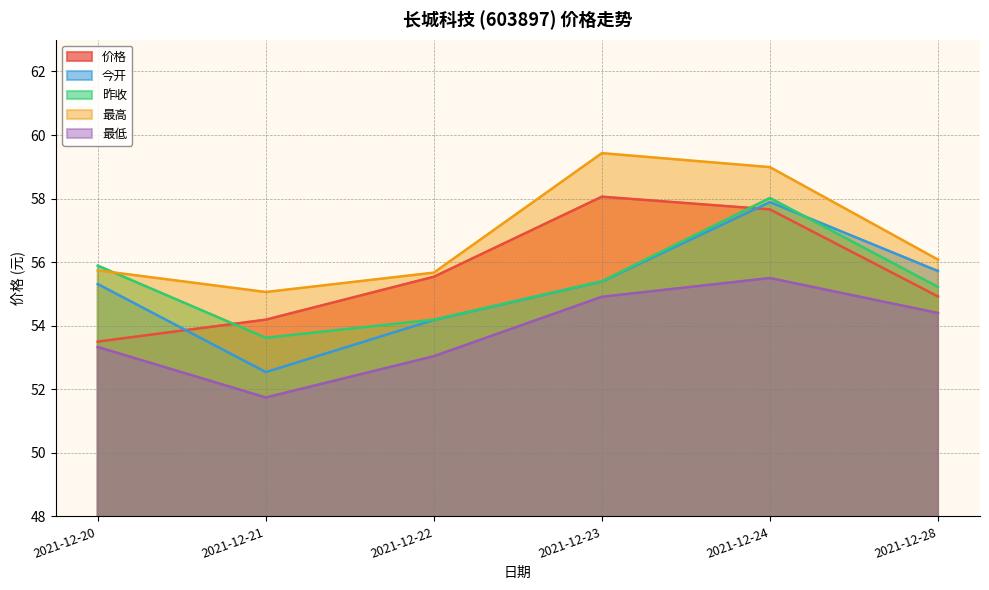

What is the value of the 最高 point at the 3rd from the left?

55.7